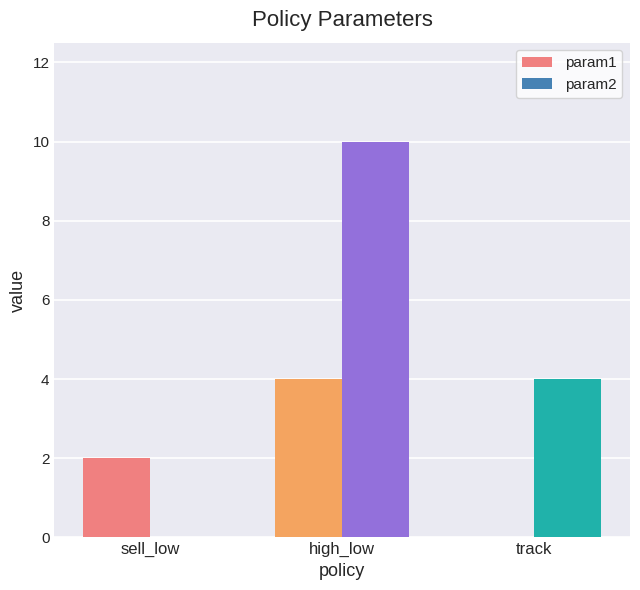

Reading right to left, transcribe all the data shown in this chart.

param1: 0	4	2
param2: 4	10	0